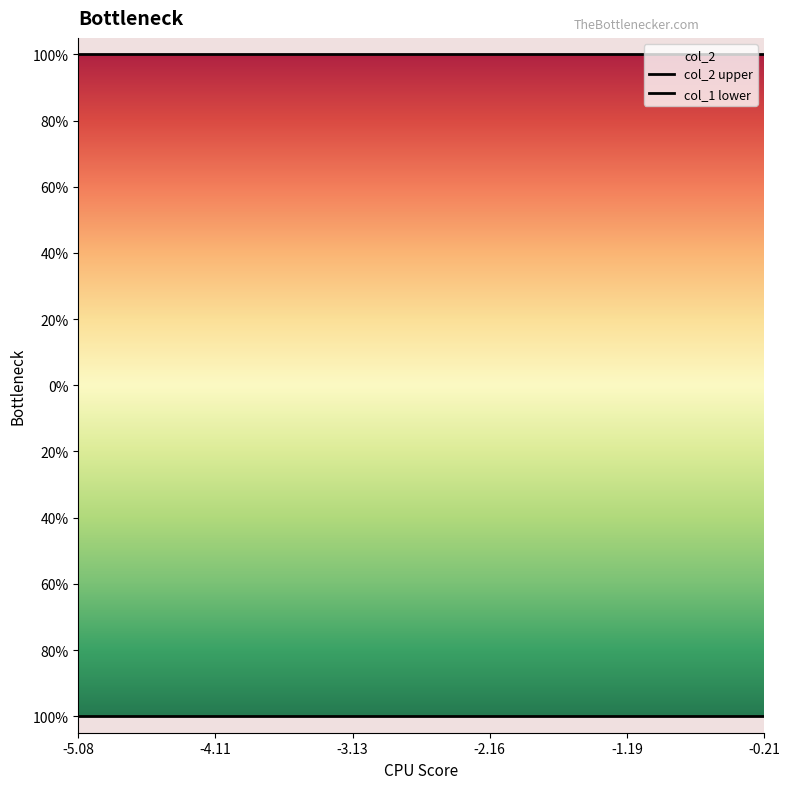

What is the difference between the highest and lowest values at -2.16?

2